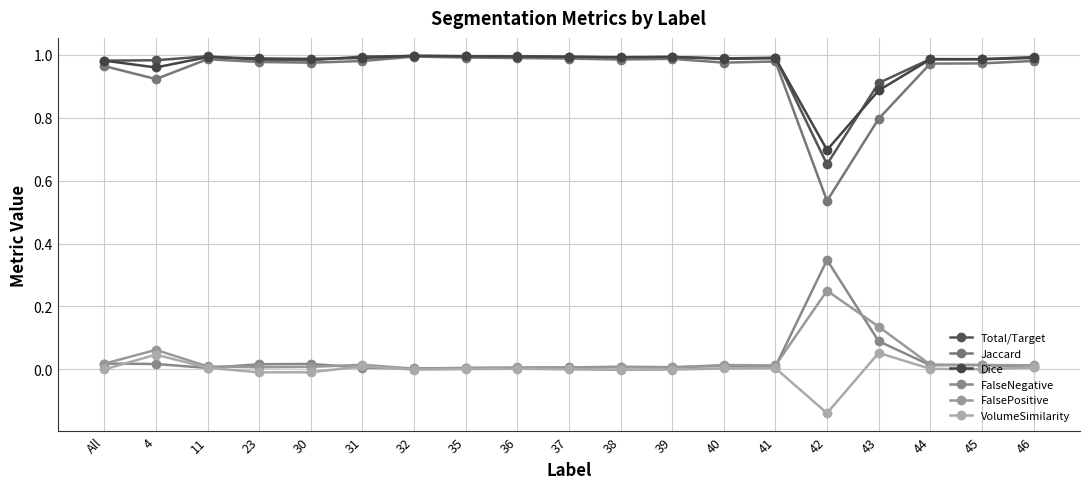

How many lines are shown in the chart?

6